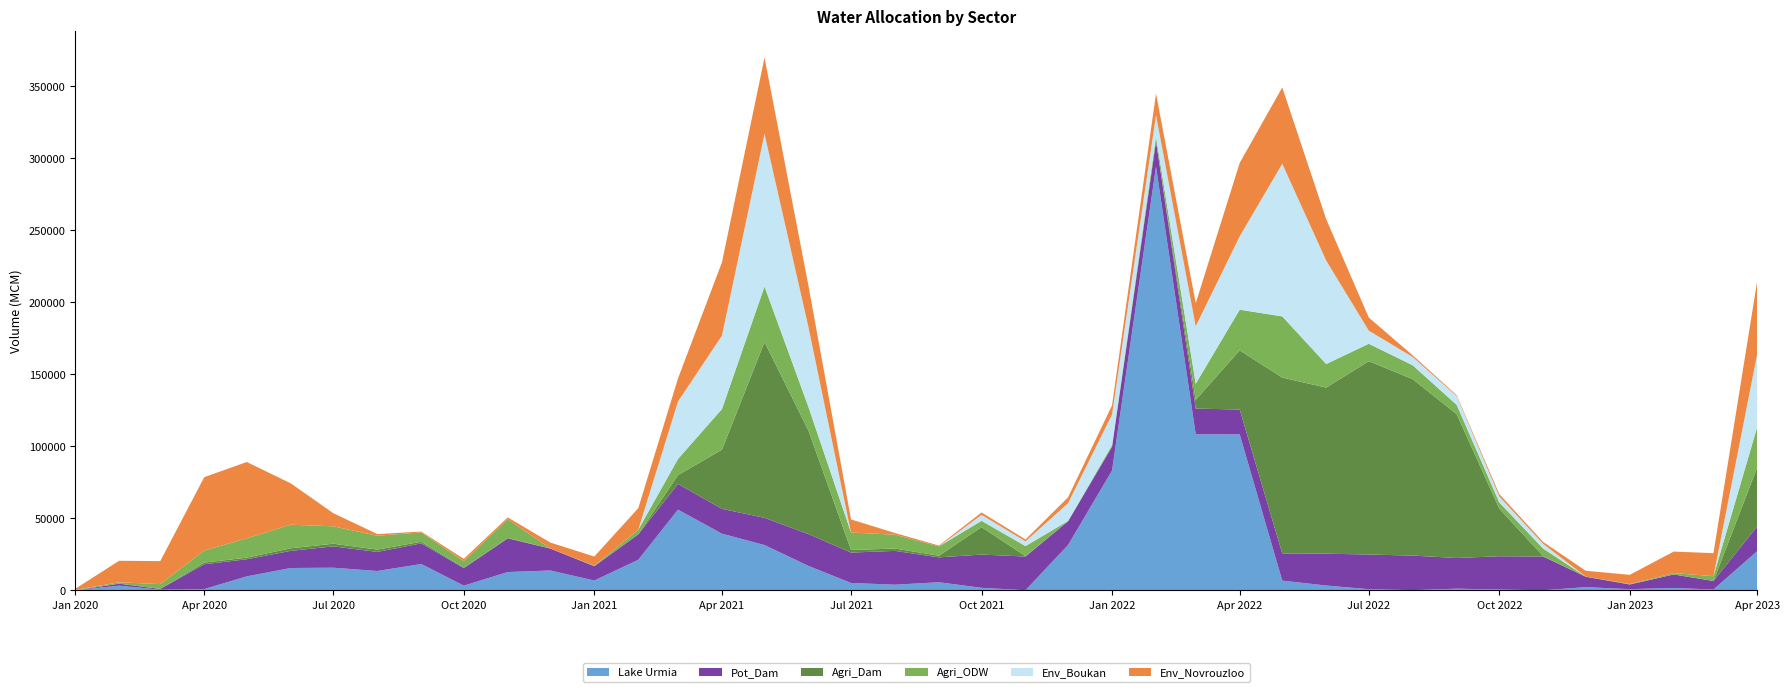

Reading left to right, extract all data points from this chart.

Lake Urmia: 0	3334	463	911	9761	15555	15768	13463	18338	3304	12765	13840	6858	21253	56088	39388	31493	16982	5175	3962	5667	1794	129	31530	83250	294225	108405	108347	6801	3396	846	178	1209	625	97	2278	871	1689	612	27413
Pot_Dam: 0	1357	553	17250	11881	11903	14829	13274	14333	12145	23400	15217	9975	17700	17850	17250	18900	22125	21092	23487	17287	23100	23400	16500	16500	17700	17850	17250	18900	22125	24075	24000	21300	23100	23400	7191	3256	9393	5924	17250
Agri_Dam: 0	0	55	1171	1101	1790	1824	1602	1131	450	273	0	0	0	6108	41085	122090	71836	1824	1602	1131	19073	273	0	0	0	6078	41085	122090	115293	134259	122495	99852	33015	273	0	0	0	55	41085
Agri_ODW: 356	940	3299	8344	13429	16390	12092	9642	6452	4366	12953	65	356	3202	11224	28245	38550	16390	12092	9642	6452	4366	6981	224	1233	3193	11189	28245	42472	16390	12092	9642	6452	4366	5228	65	356	940	3299	28245
Env_Boukan: 0	0	0	0	0	0	0	0	0	0	0	0	0	0	39928	50950	106000	55372	0	0	0	4143	3285	12300	21154	14950	39928	50950	106000	71786	9100	5750	6091	4143	3285	0	0	0	0	50950
Env_Novrouzloo: 700	14950	15971	50950	53000	28711	9100	1150	609	1657	1314	4100	6346	14950	15971	50950	53000	28711	9100	1150	609	1657	1314	4100	6346	14950	15971	50950	53000	28711	9100	1150	609	1657	1314	4100	6346	14950	15971	50950